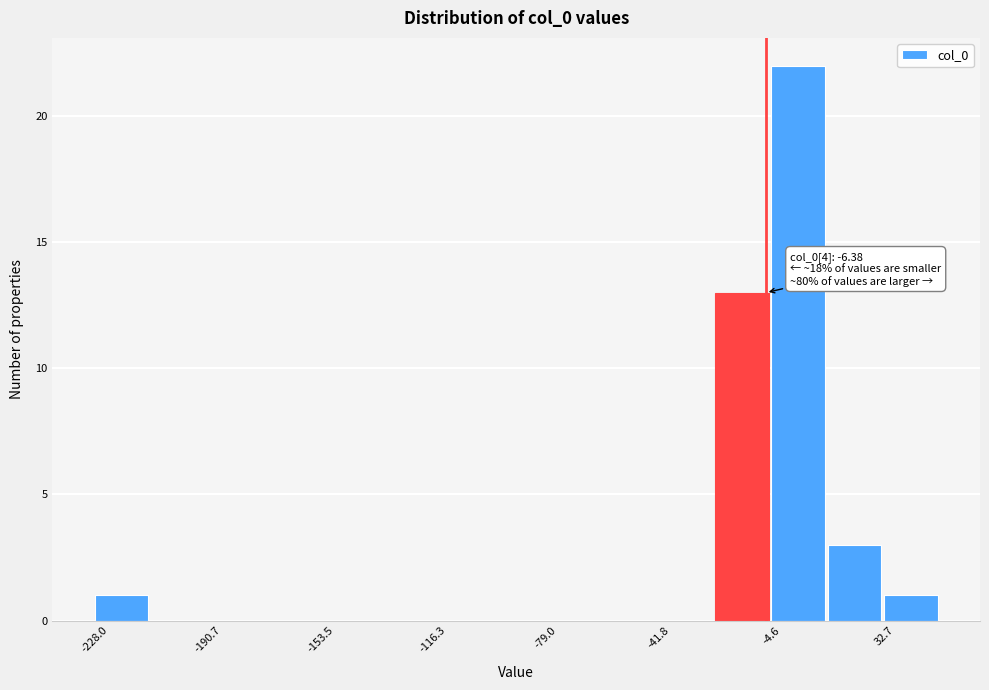

Around what value on the x-axis is the tallest bar? Give the approximate position of its centre, as read against the axis.

5